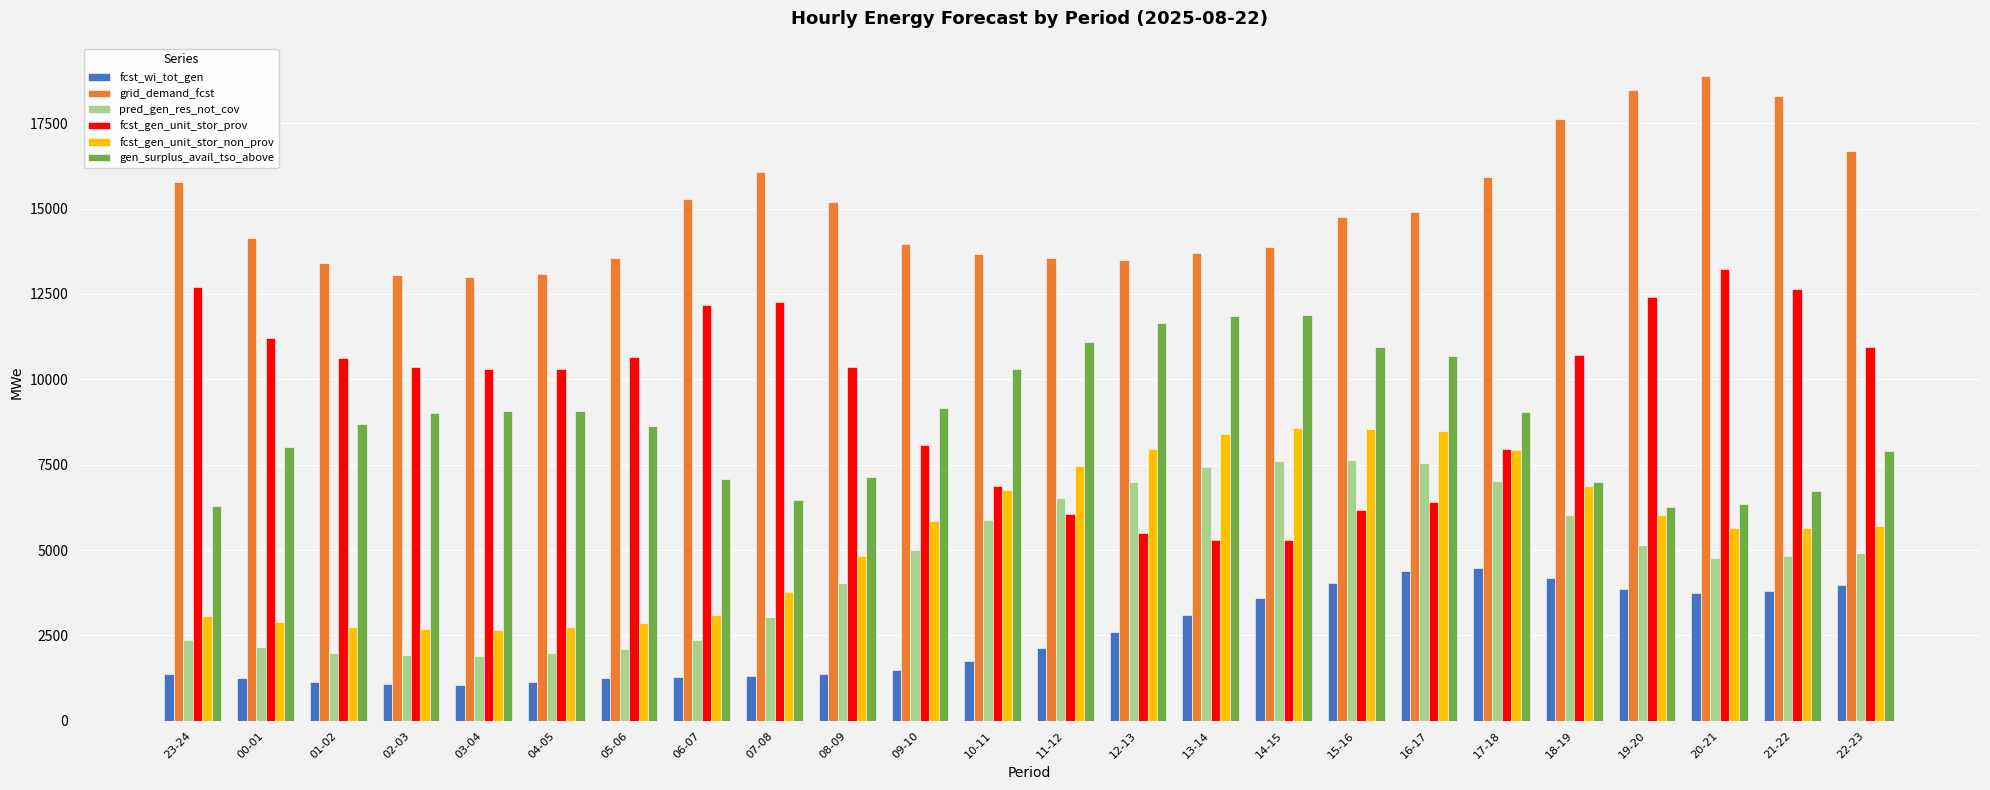

What is the sum of the gen_surplus_avail_tso_above values at 00-01 and 10-11?

18337